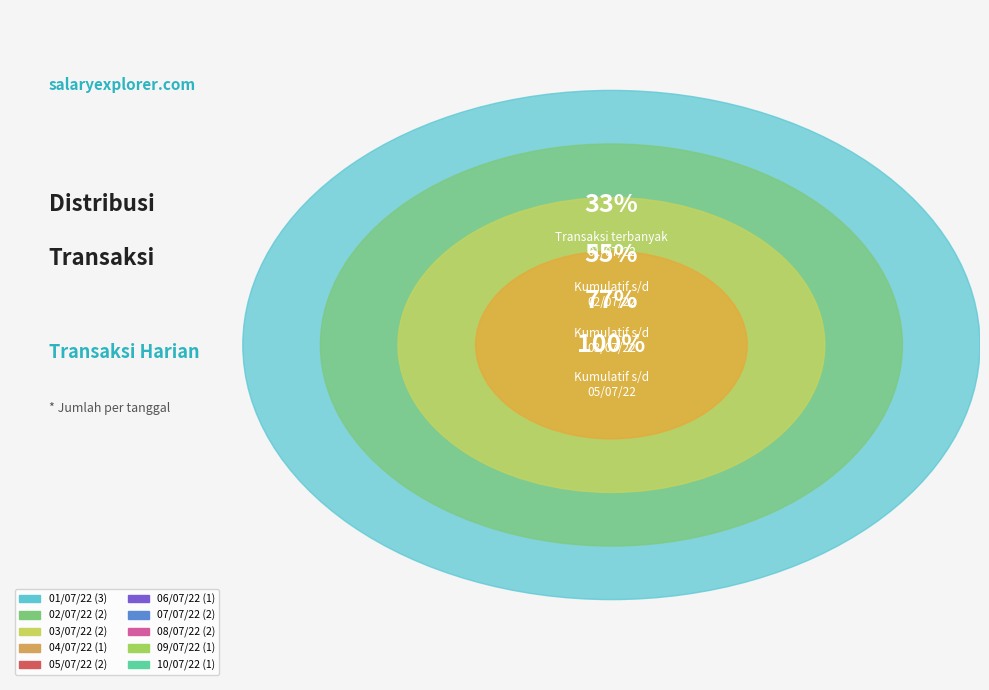

Between 04/07/22 and 07/07/22, which is larger?

07/07/22